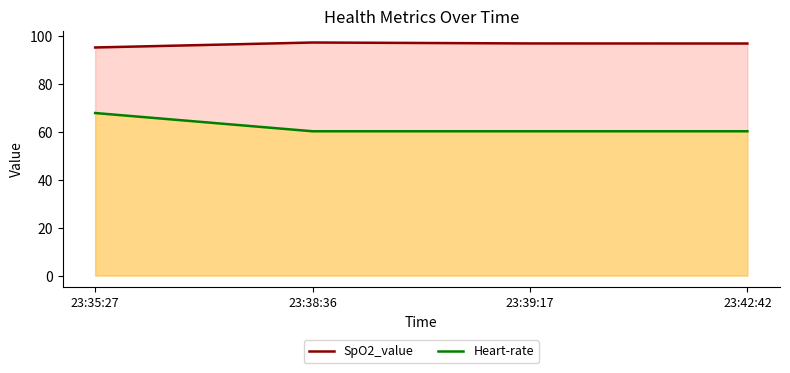

True or false: Heart-rate and SpO2_value intersect in this chart.

False